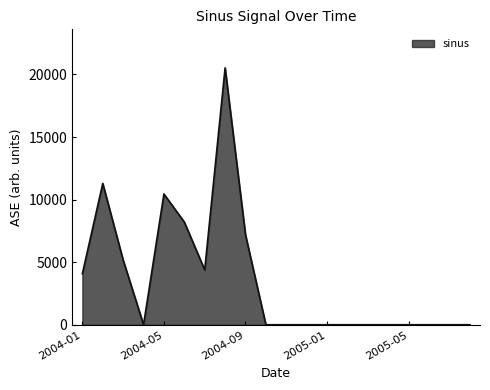

What is the difference between the maximum and minimum values?

20527.6